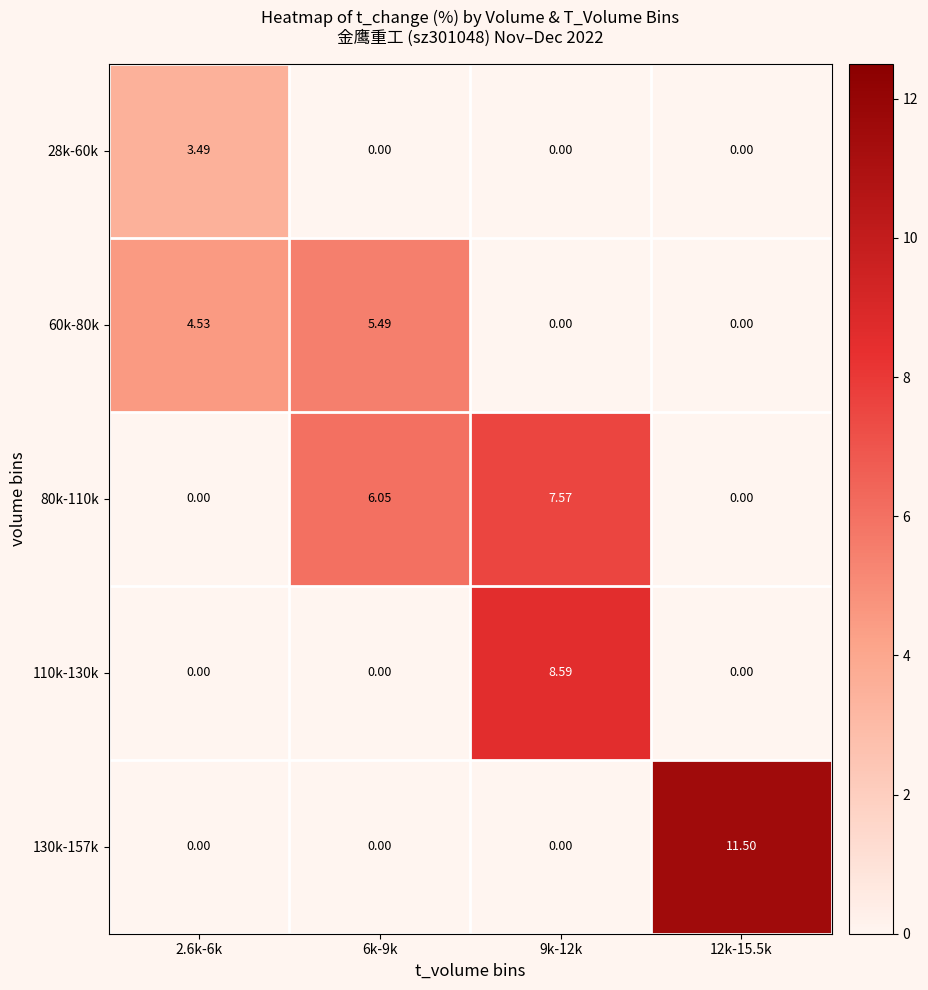

List the series in order of their peak value, highest first.

130k-157k, 110k-130k, 80k-110k, 60k-80k, 28k-60k